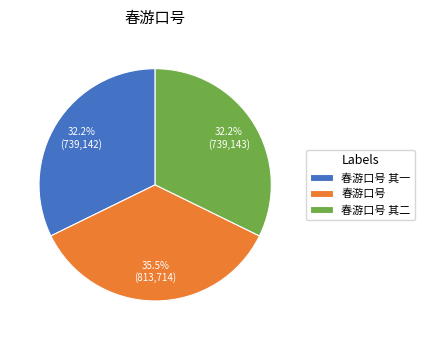

What is the ratio of the value at 春游口号 to the value at 春游口号 其二?

1.1